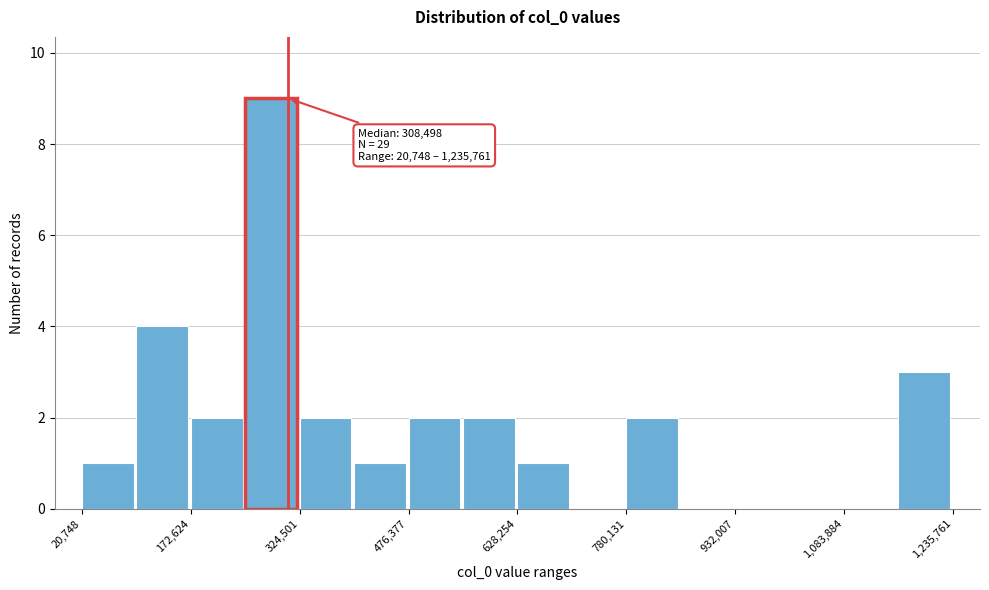

Read against the x-axis, roughly where is the centre of the tallest bar?

280000